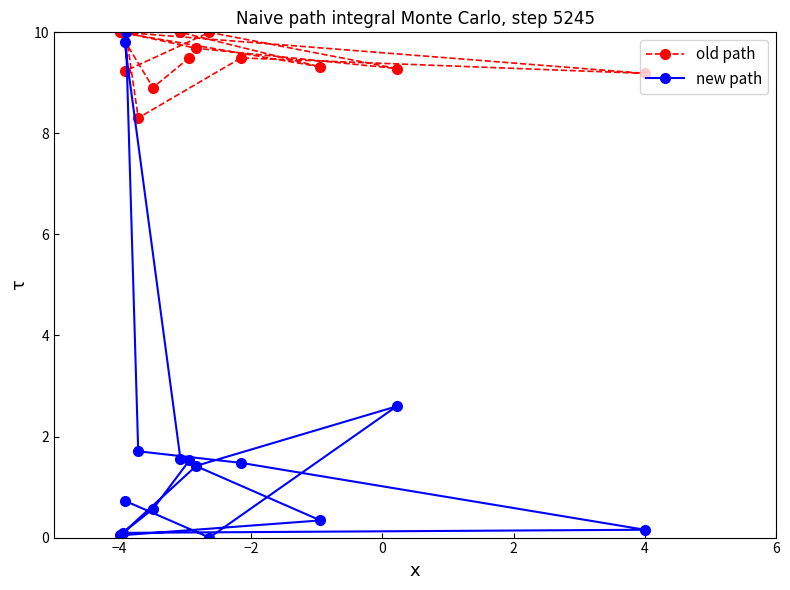

List the series in order of their peak value, highest first.

old path, new path